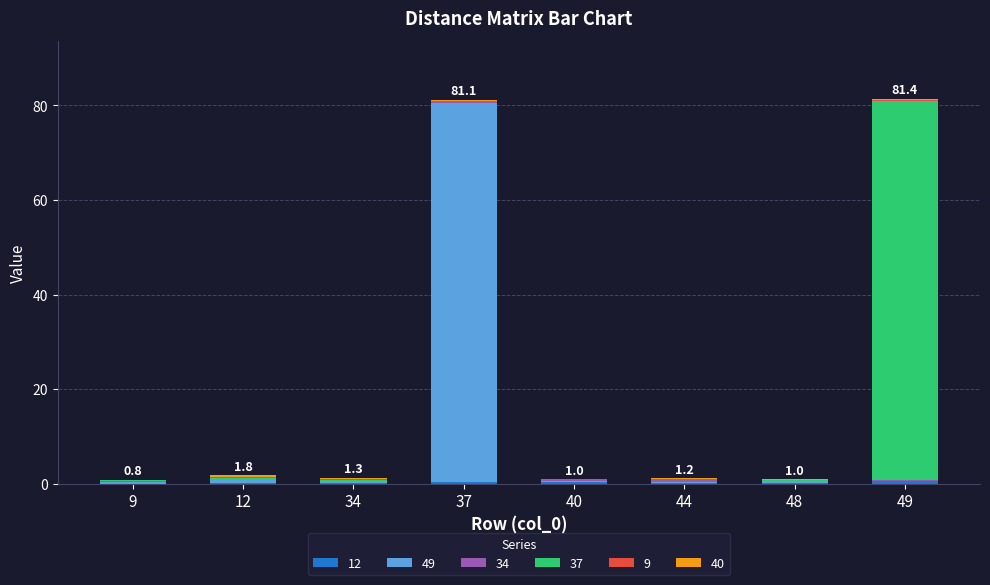

Count the number of data series in this chart.

6